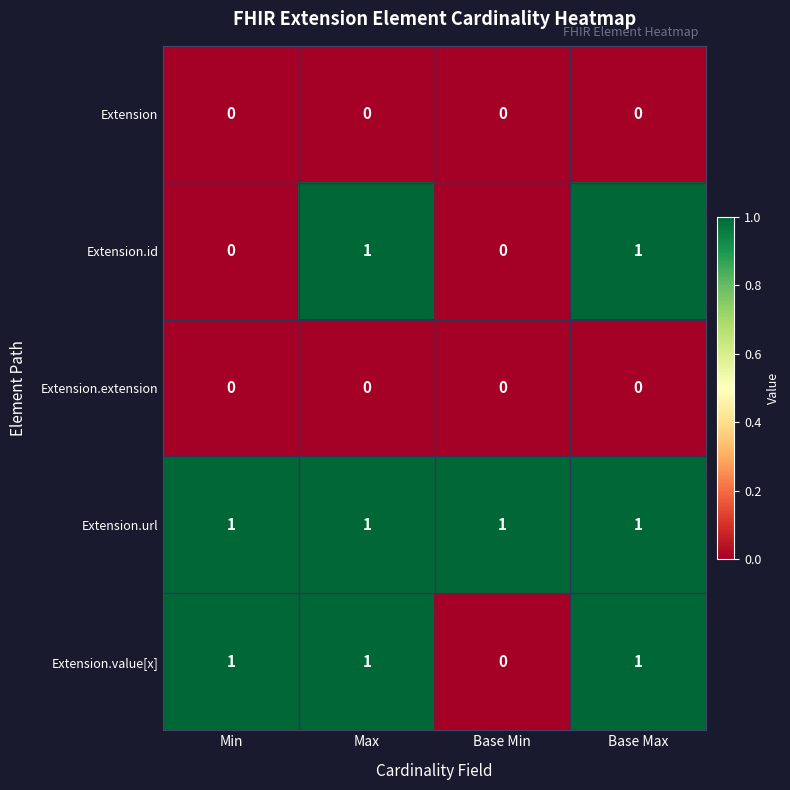

Is the value of Extension at Min greater than the value of Extension.id at Base Max?

No